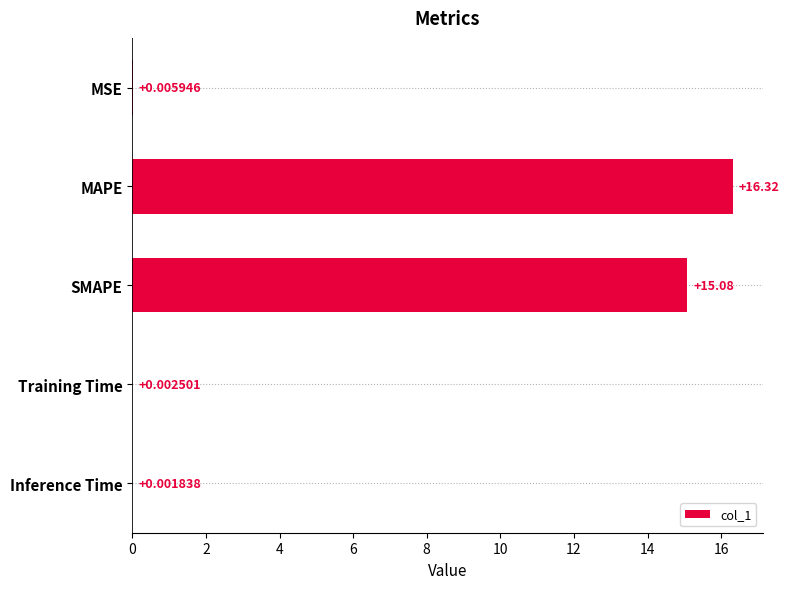

At which label is the value closest to 8?

SMAPE